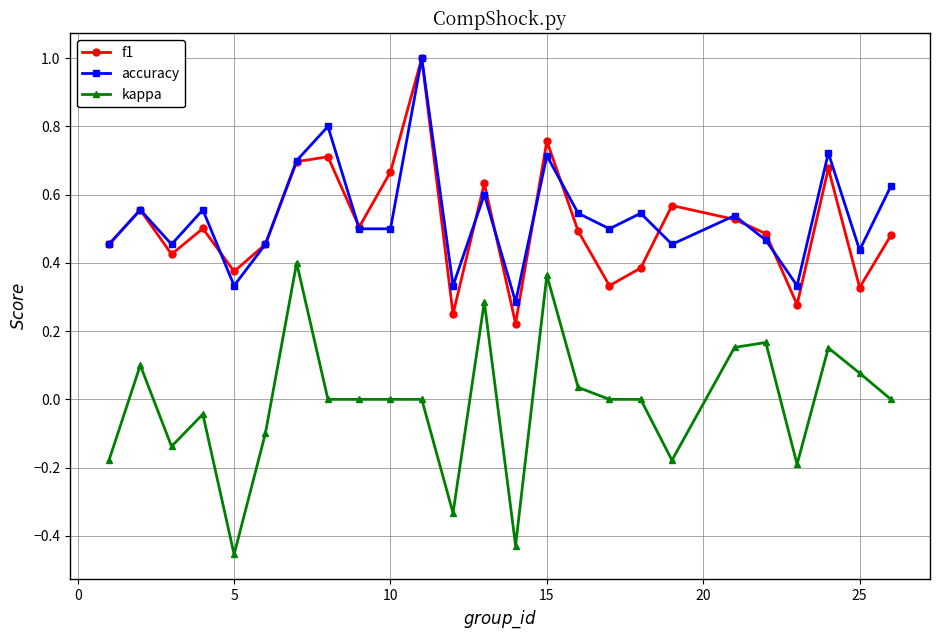

True or false: f1 and kappa intersect in this chart.

False